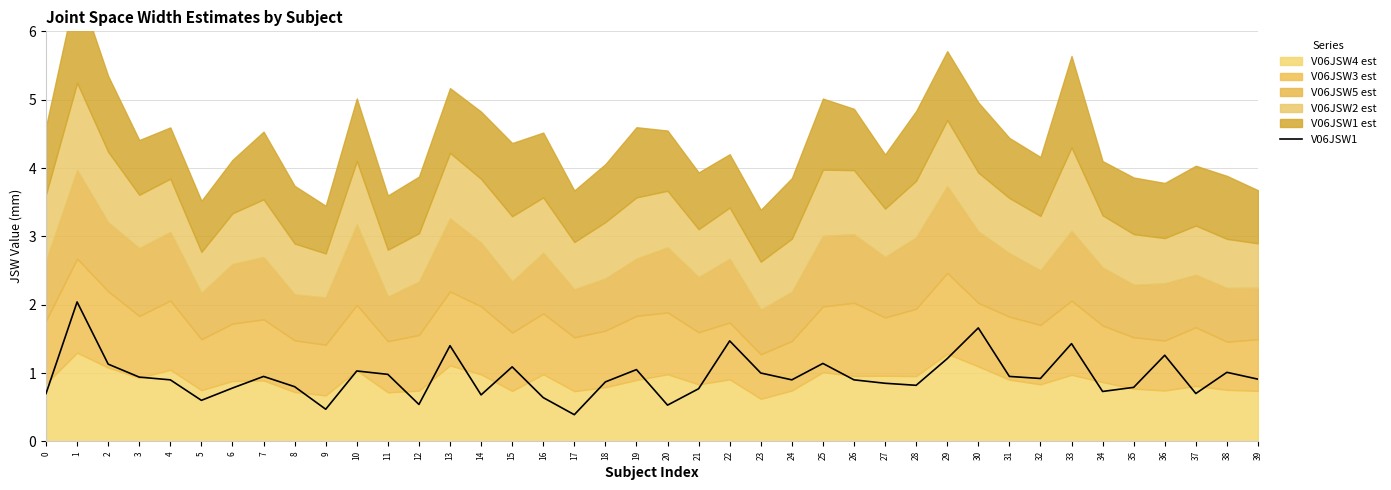

True or false: there are more than 0 points higher than both neighbors.

True